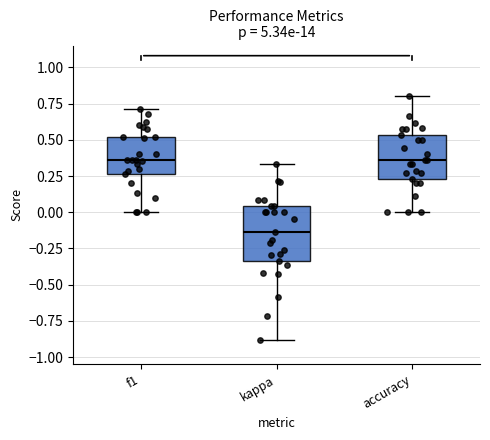

Reading left to right, read every box against the y-axis: the position of its median line, the range the box covers, and the ends of its whiskers. The values are not printed on the chart, so give them approximately, as read against the axis.

f1: median 0.35, box 0.25 to 0.50, whiskers 0.00 to 0.70
kappa: median -0.15, box -0.35 to 0.05, whiskers -0.90 to 0.35
accuracy: median 0.35, box 0.25 to 0.55, whiskers 0.00 to 0.80